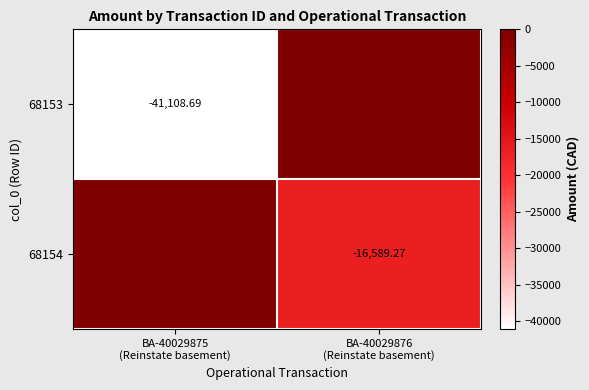

Rank the categories by 68153 value from highest to lowest.

BA-40029876 (Reinstate basement), BA-40029875 (Reinstate basement)